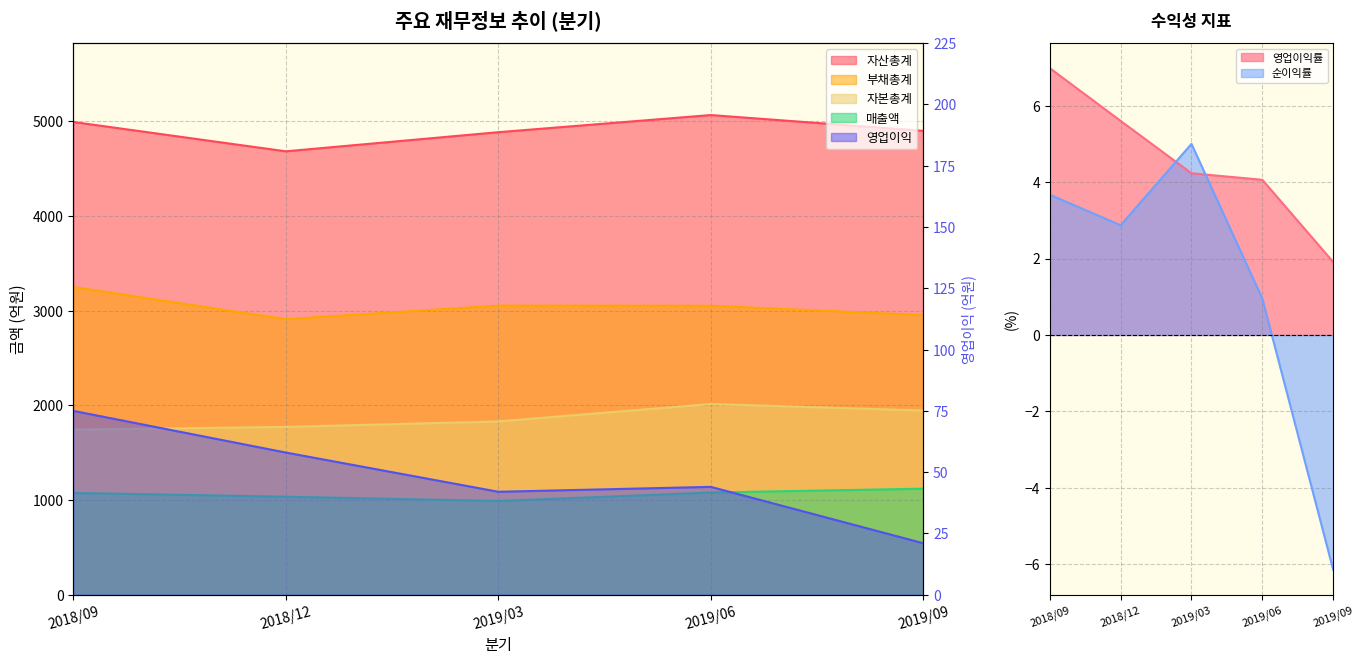

What is the greatest value displayed?

5065